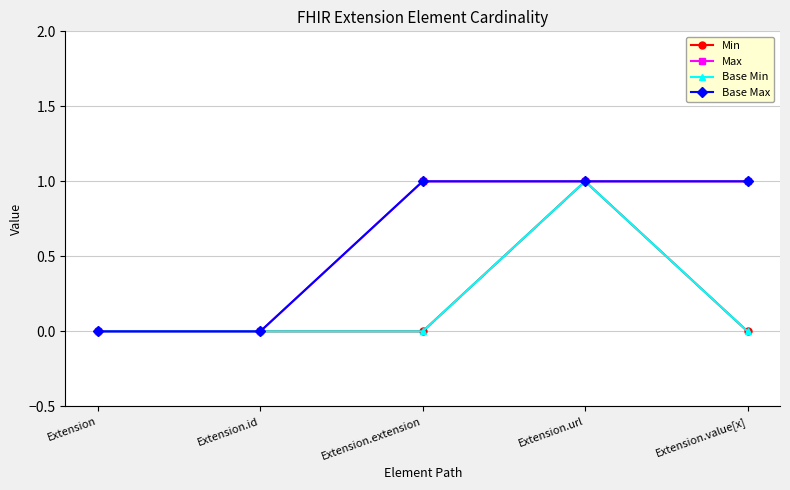

Count the Max values in the range 0 to 1.

5